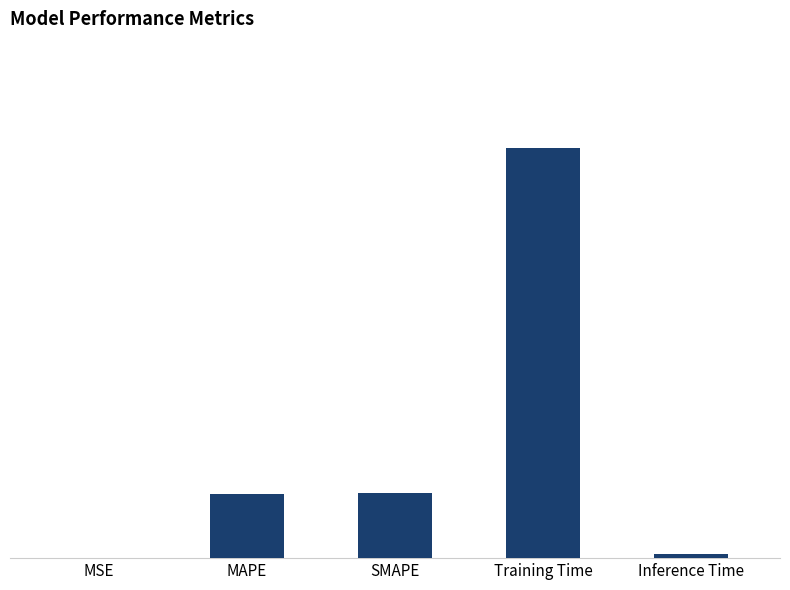

What is the greatest value displayed?

0.1